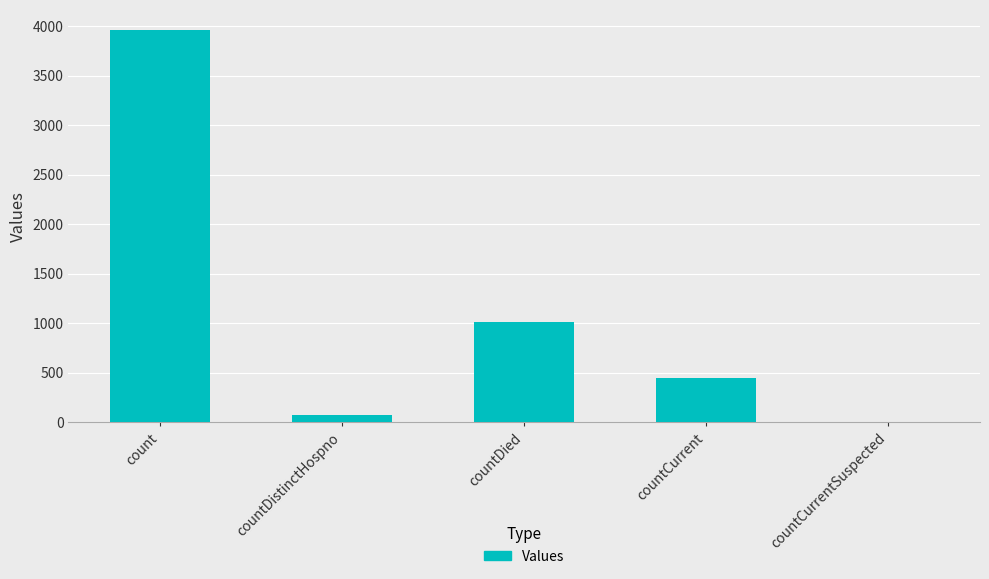

What is the approximate value at countCurrent, to the nearest 50?

450